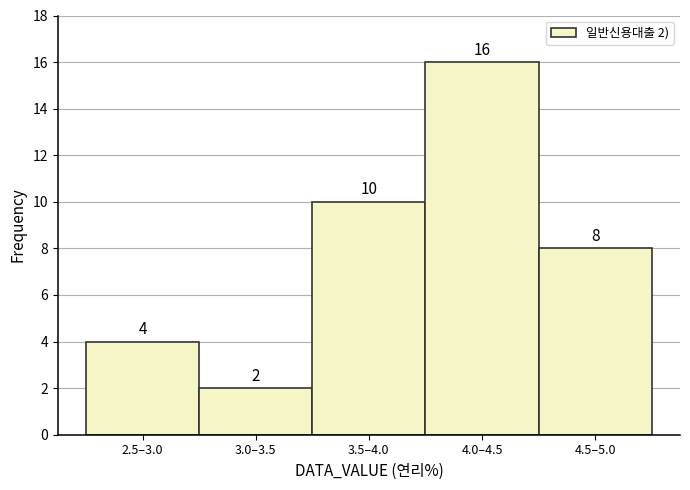

Reading left to right, transcribe all the data shown in this chart.

2.5–3.0=4	3.0–3.5=2	3.5–4.0=10	4.0–4.5=16	4.5–5.0=8